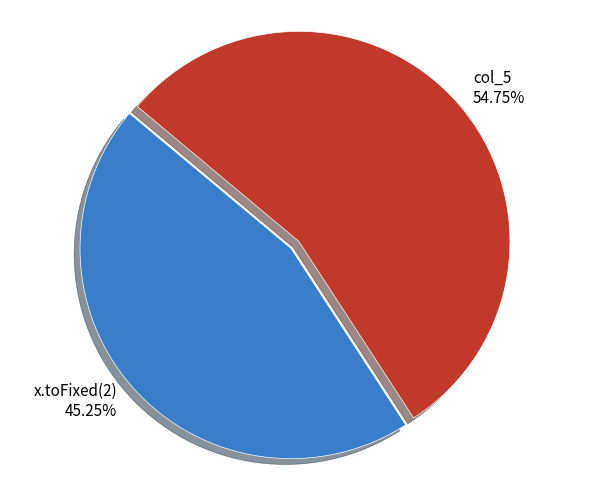

Which category has the smallest portion of the pie?

x.toFixed(2)